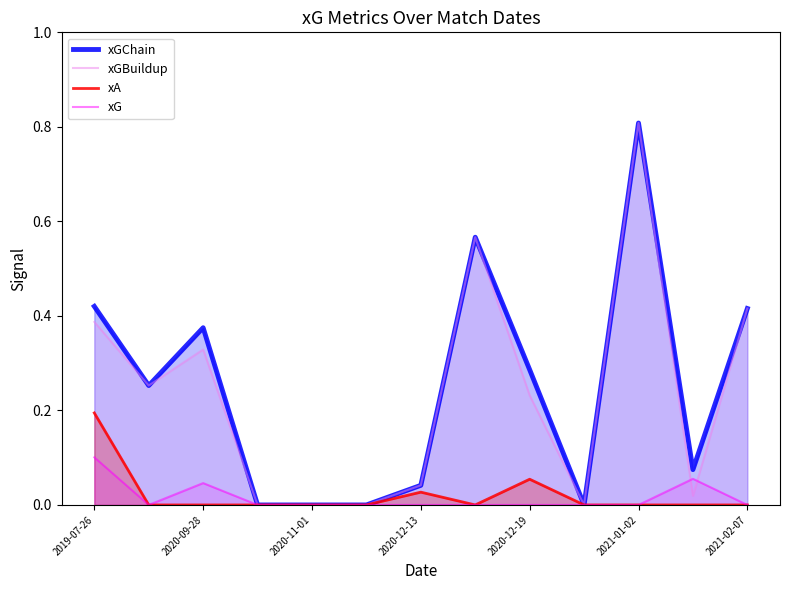

Read the xGBuildup value at 2021-01-02.

0.8